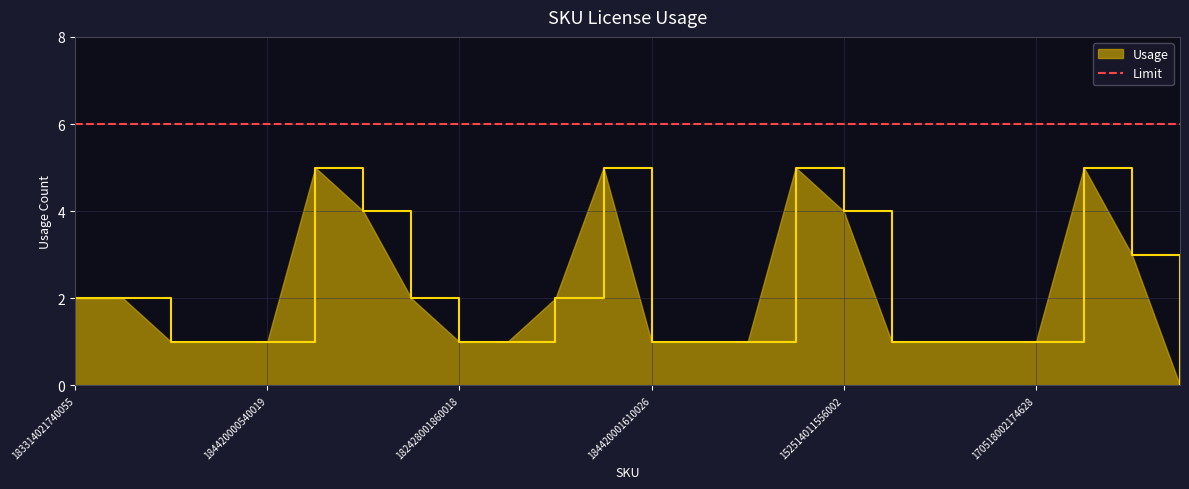

Reading left to right, extract all data points from this chart.

183314021740055=2	130318001460215=2	185314040255877=1	151450010774105=1	184420000540019=1	120420000544619=5	130428001874677=4	182428001860015=2	182428001860018=1	182428001860078=1	111428001463802=2	111422020273973=5	184420001610026=1	171512040284278=1	160510010355045=1	160510060355014=5	152514011556002=4	111512020523702=1	111512020523772=1	130518002174628=1	170518002174628=1	170518000374619=5	121514000370202=3	130514010259314=0